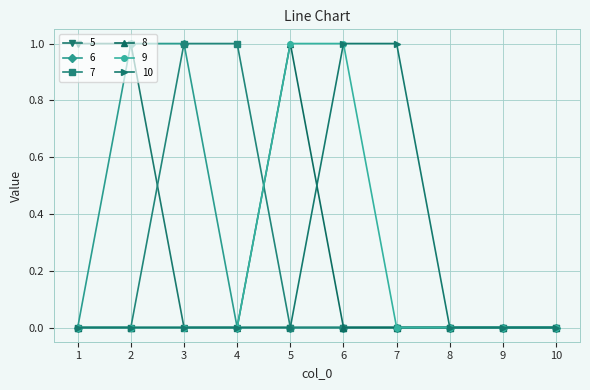

The 7 series shows 1 at 4. True or false?

True